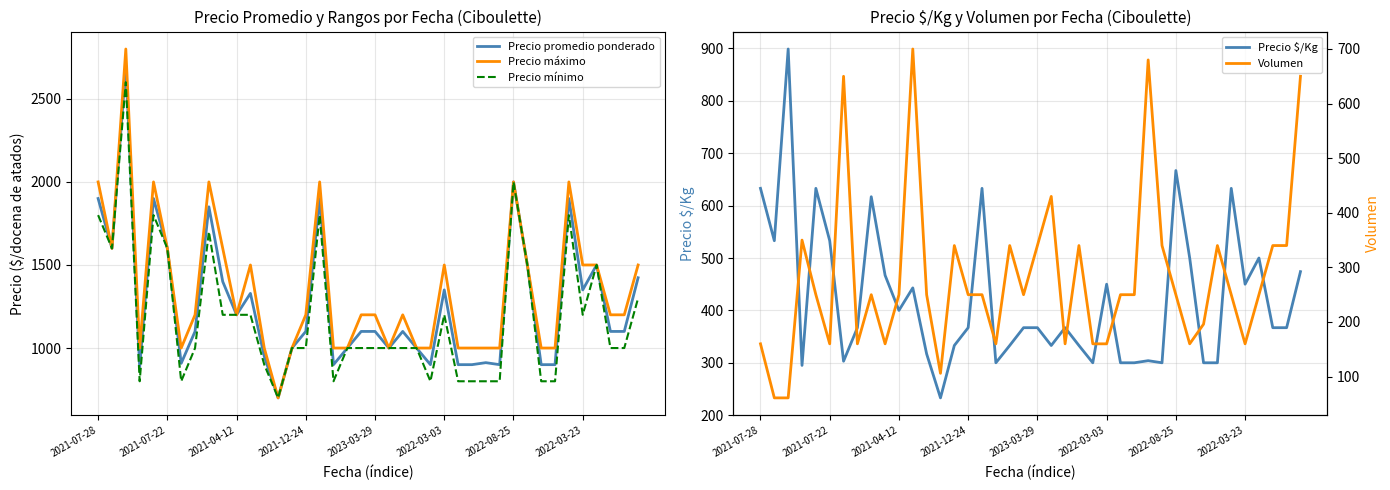

Does the chart display data point markers on the line(s)?

No